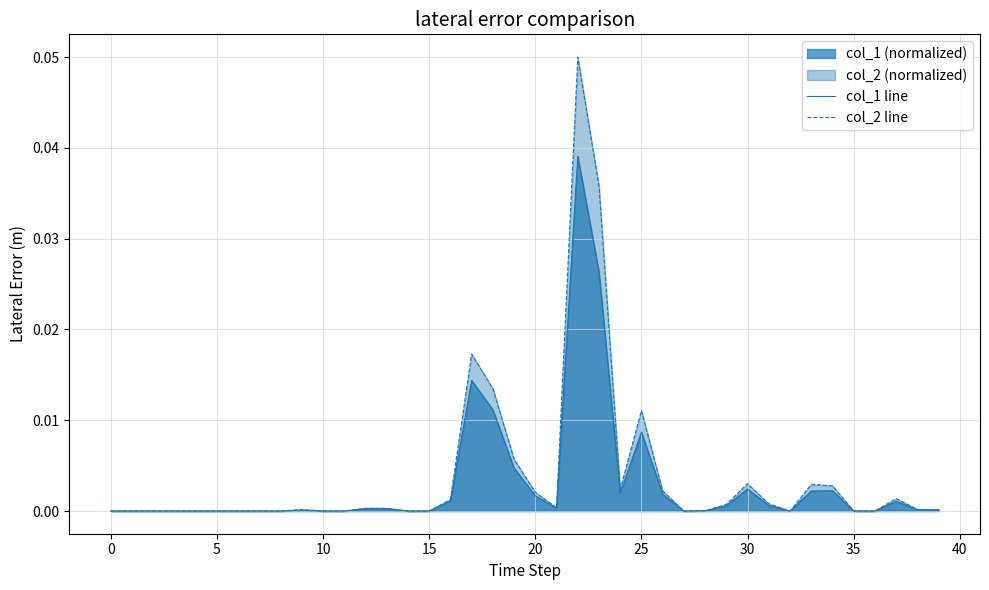

The col_1 line series shows 0.0 at 35. True or false?

True